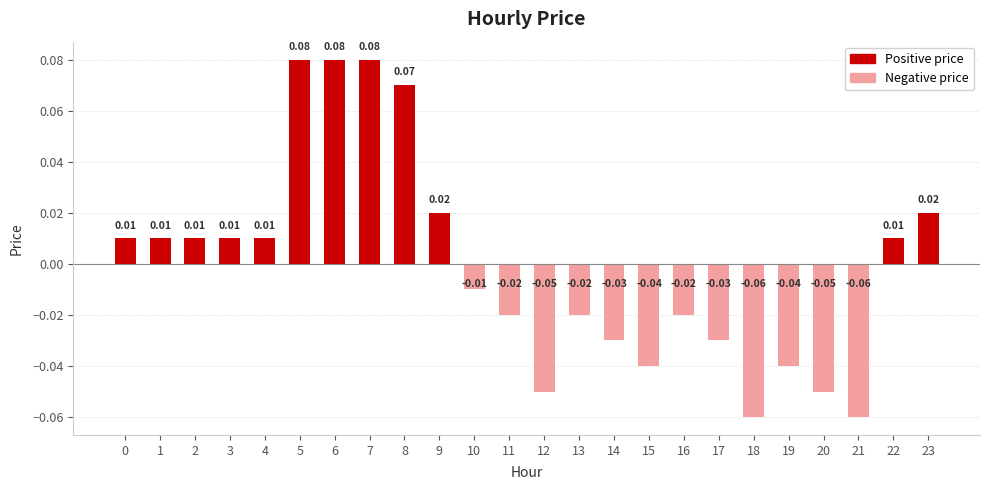

Between 13 and 23, which is larger?

23